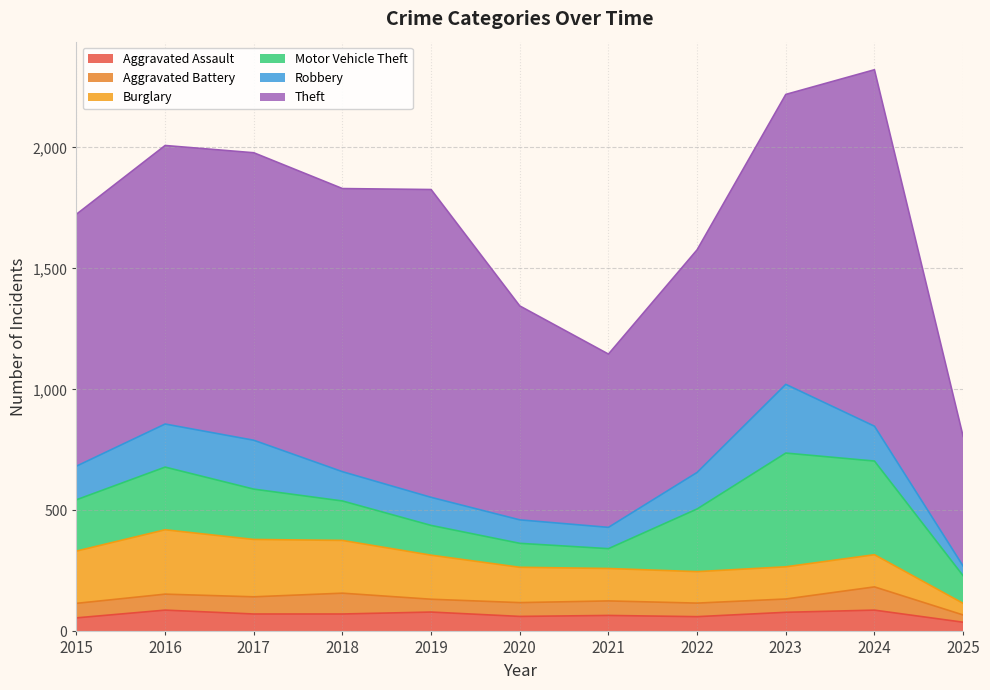

True or false: Robbery and Theft intersect in this chart.

False